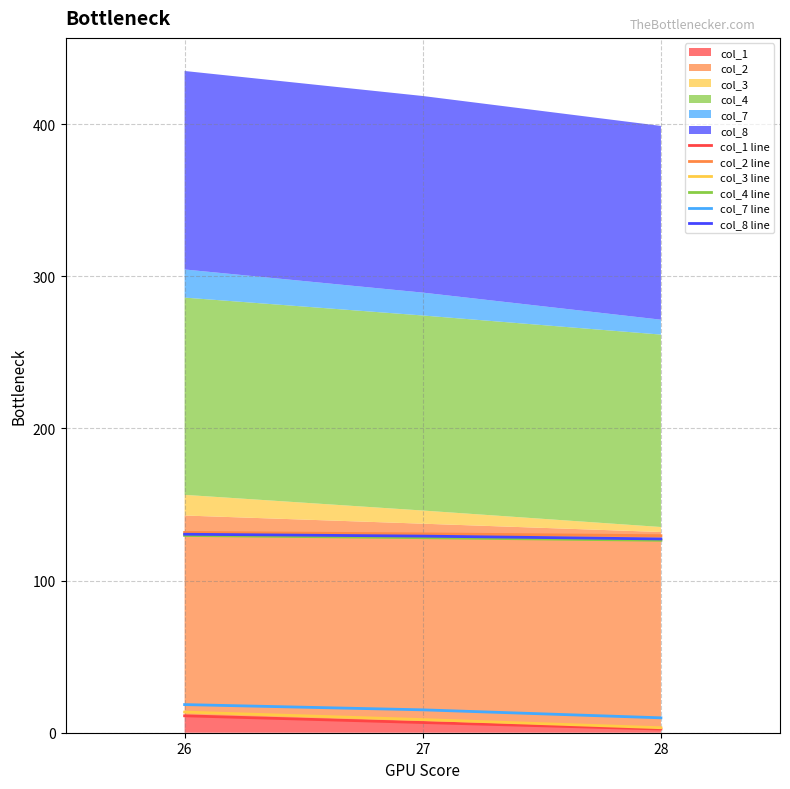

At which label does col_2 line reach its minimum?

28